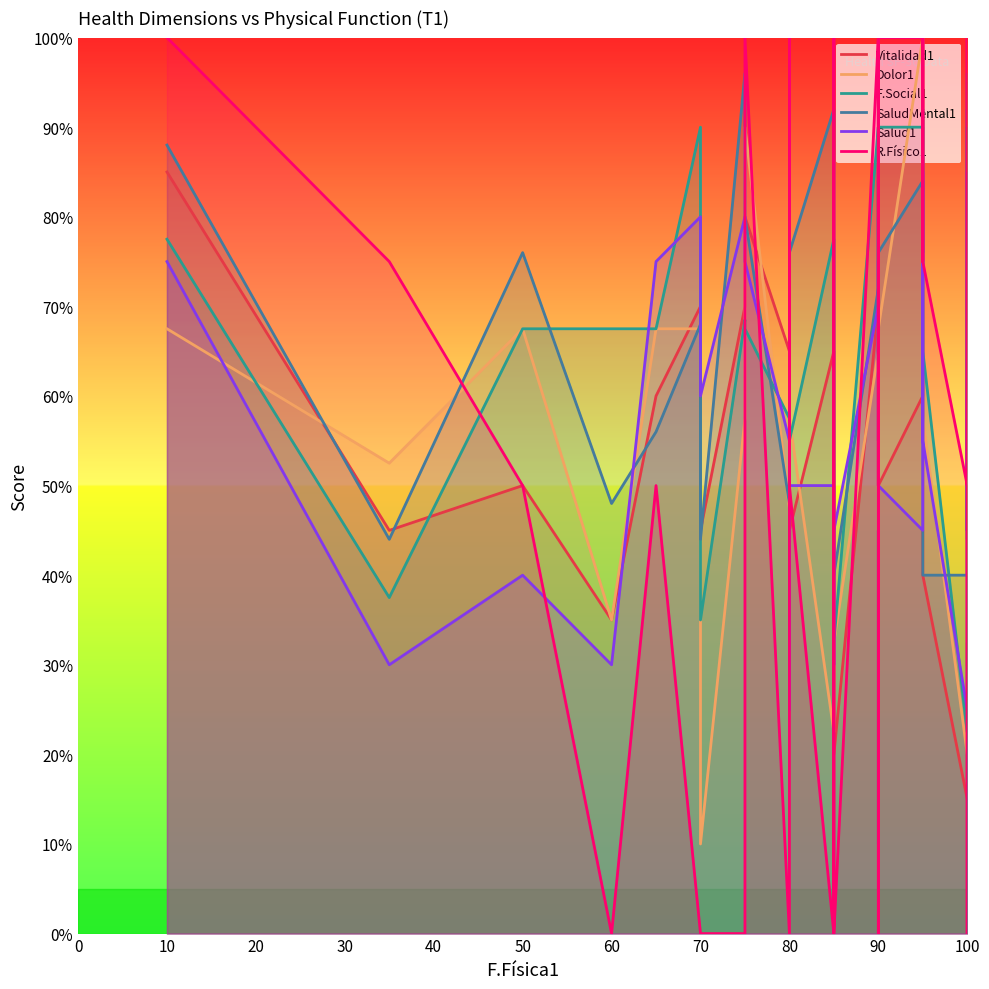

True or false: Salud1 and Vitalidad1 intersect in this chart.

True